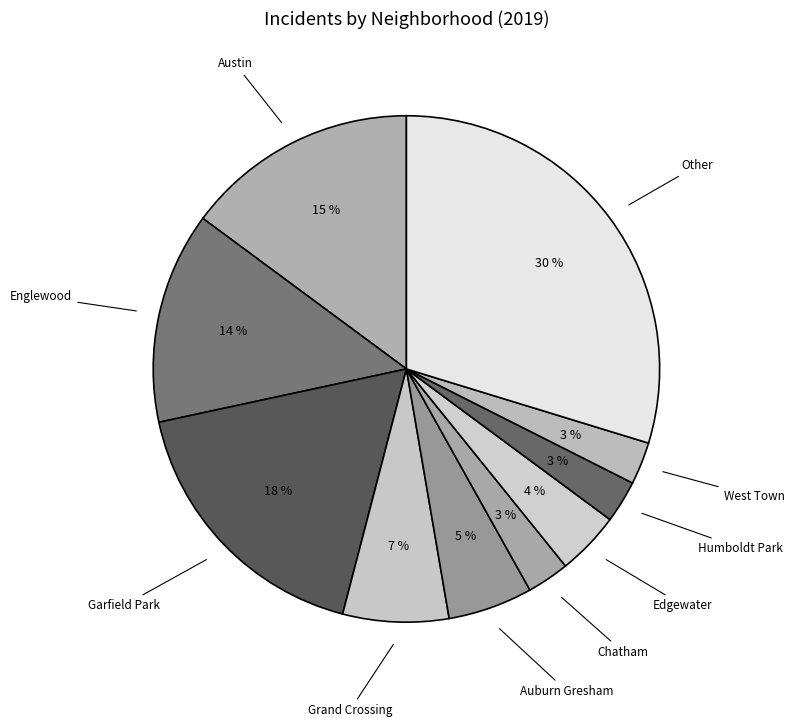

How many slices are in this pie chart?

10